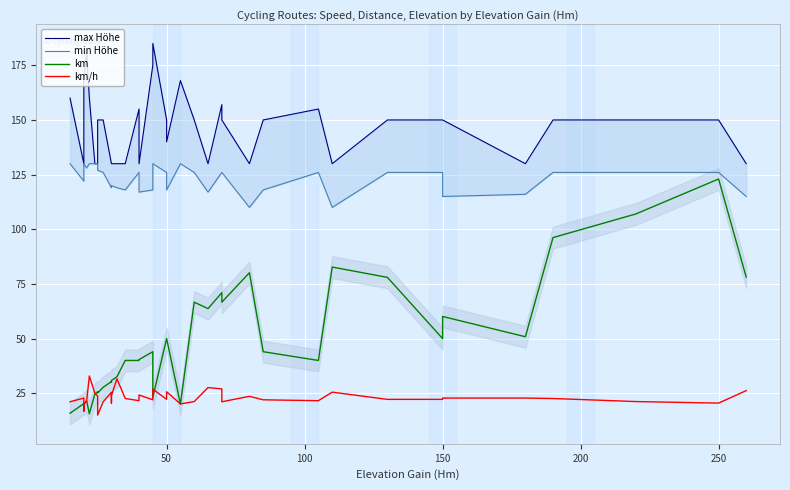

What is the difference between the maximum and minimum values in the km/h series?

17.9